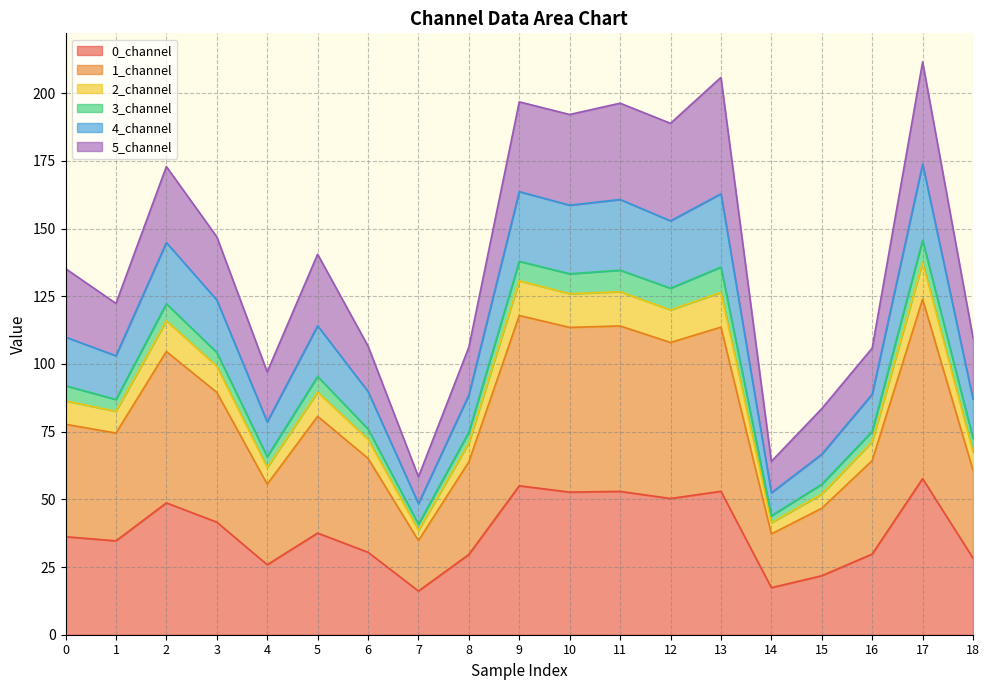

What is the total value across all series at 5?

140.5